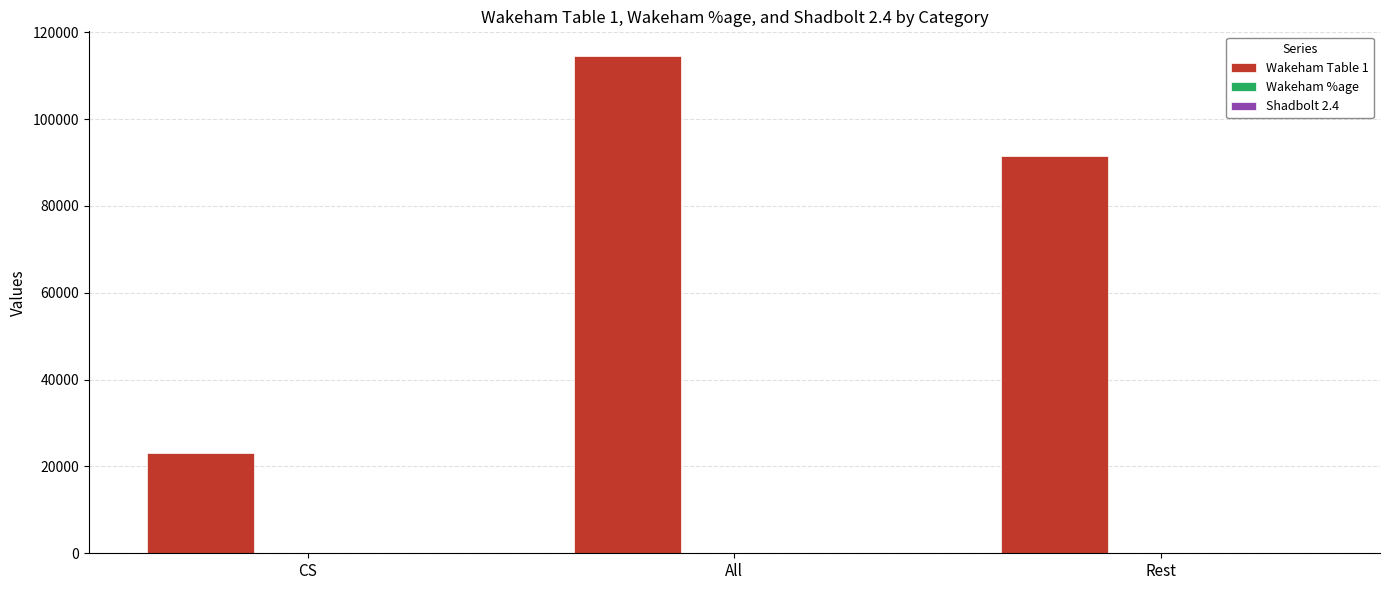

At which category is the sum across all series the highest?

All